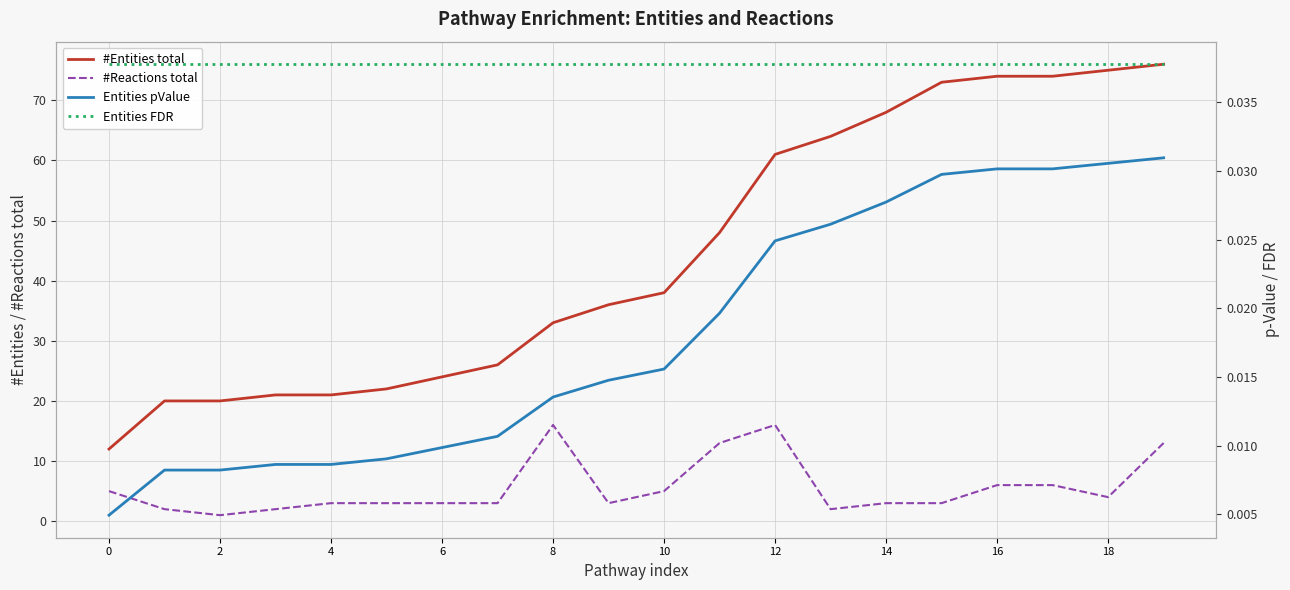

How many lines are shown in the chart?

4